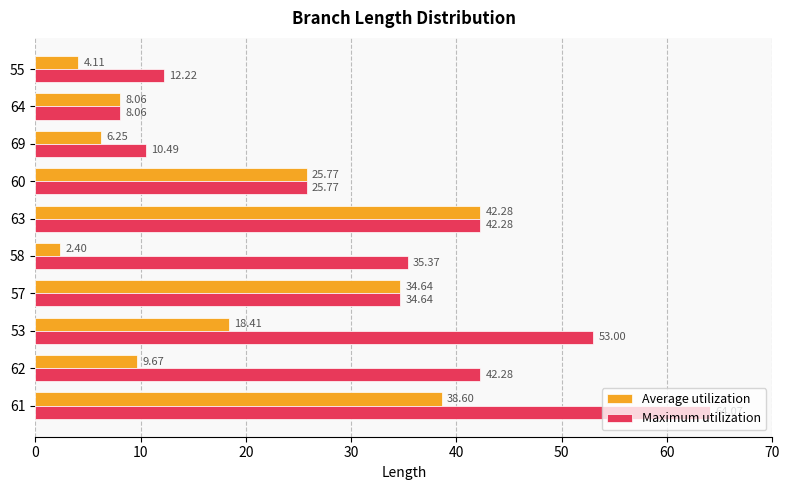

Between 61 and 55, which series saw the biggest shift?

Maximum utilization